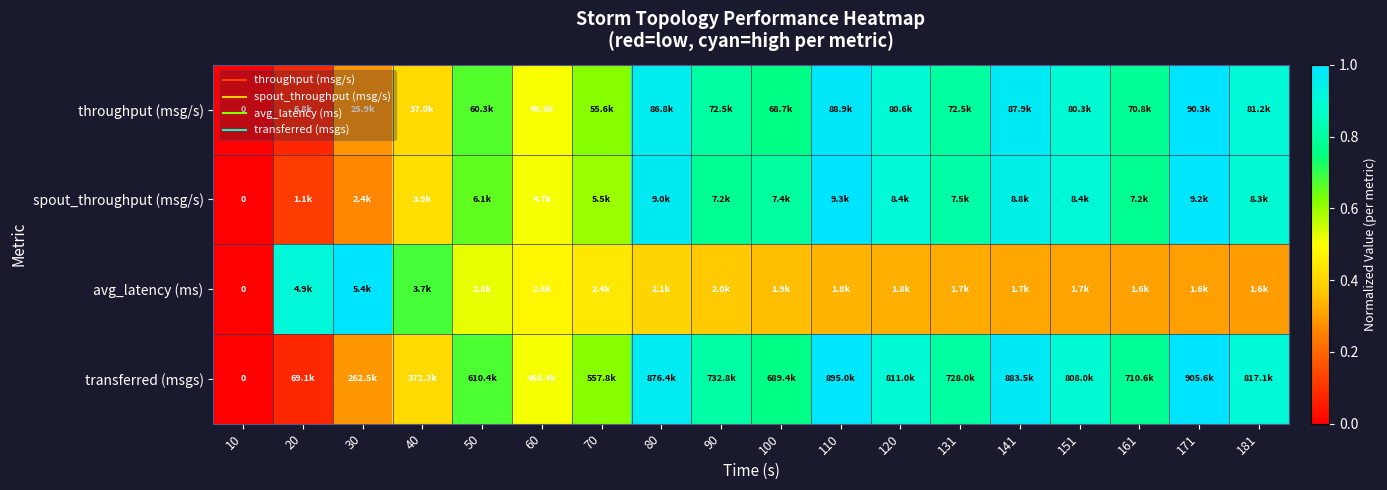

At which category is the sum across all series the highest?

110